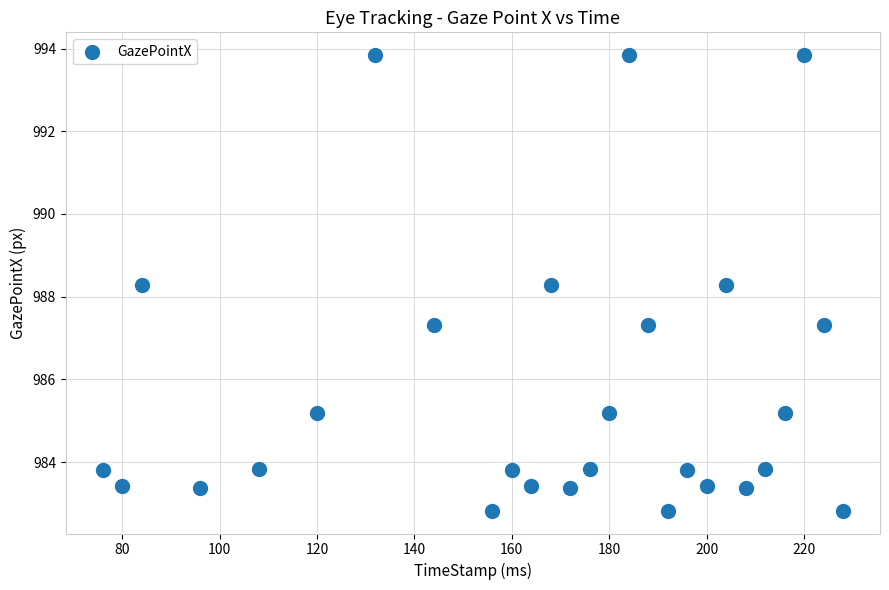

What is the range of X values (max minus min)?

152.0